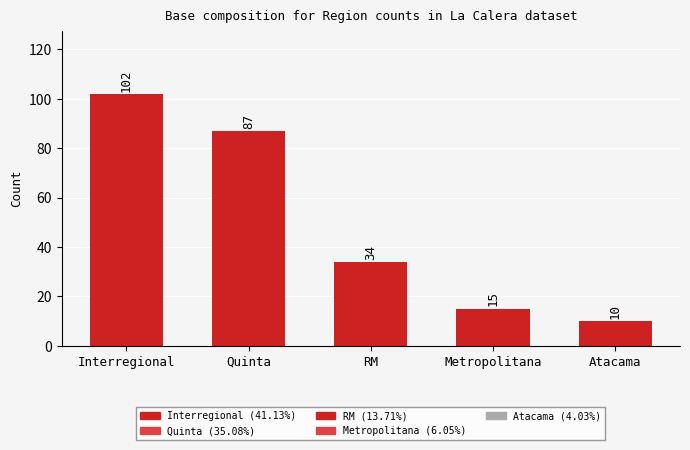

List the labels in order of value, largest first.

Interregional, Quinta, RM, Metropolitana, Atacama